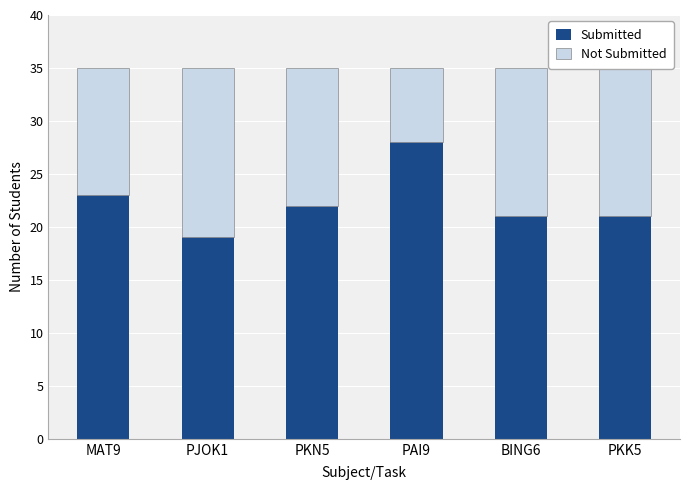

What value does the Submitted series have at PJOK1?

19